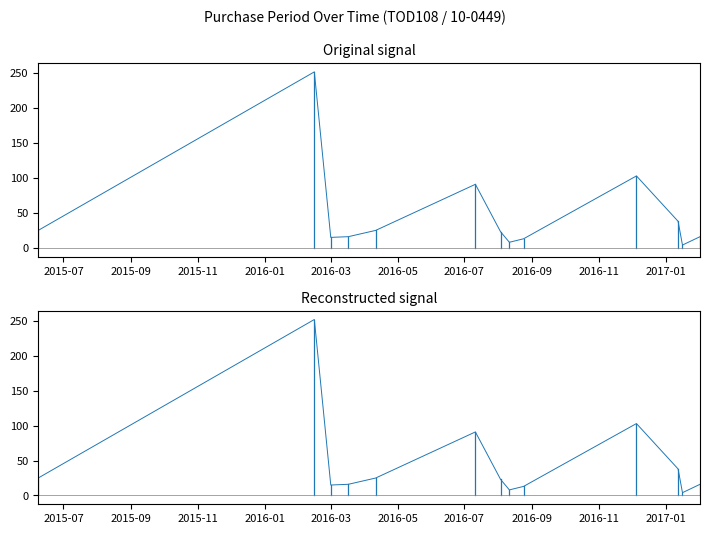

What is the sum of all values?

629